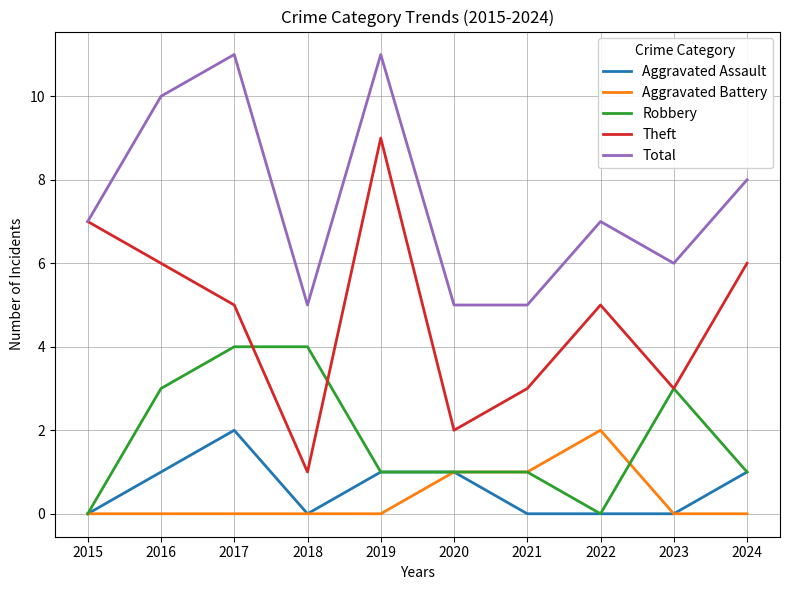

What are all the series names shown in the legend?

Aggravated Assault, Aggravated Battery, Robbery, Theft, Total